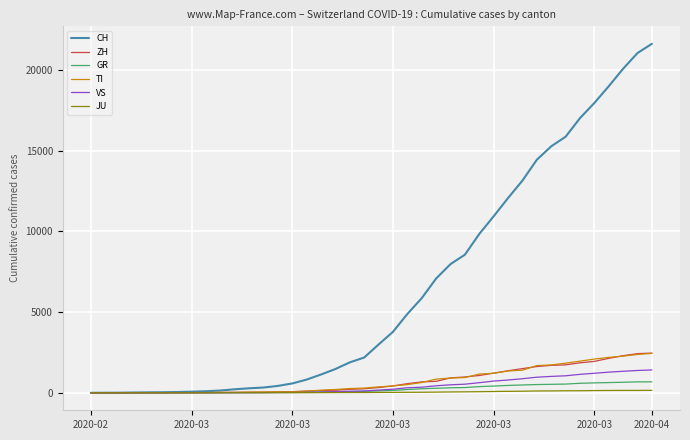

What is the greatest value displayed?

21617